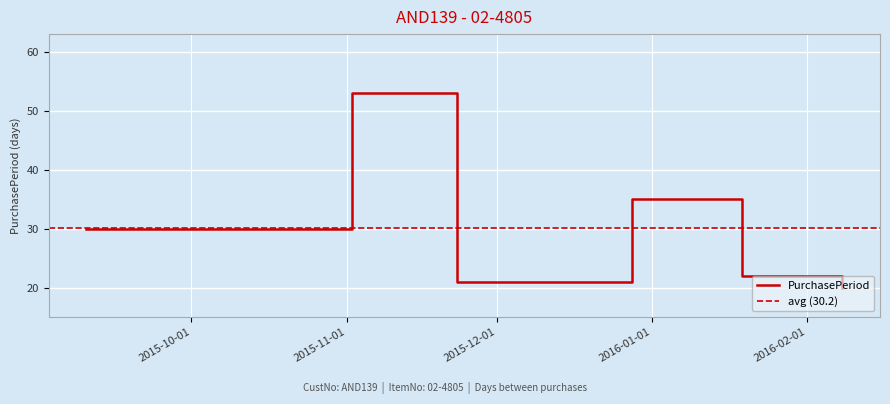

What is the label of the 3rd point from the right?

2015-12-28